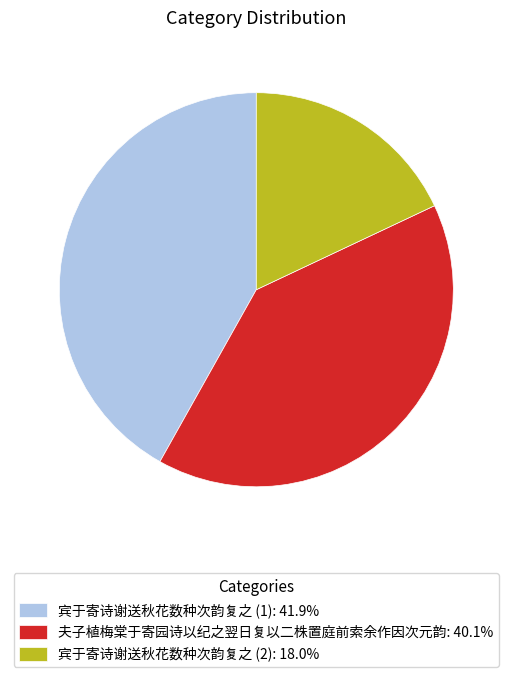

Do 夫子植梅棠于寄园诗以纪之翌日复以二株置庭前索余作因次元韵: 40.1% and 宾于寄诗谢送秋花数种次韵复之 (2): 18.0% together represent more than half of the pie?

Yes